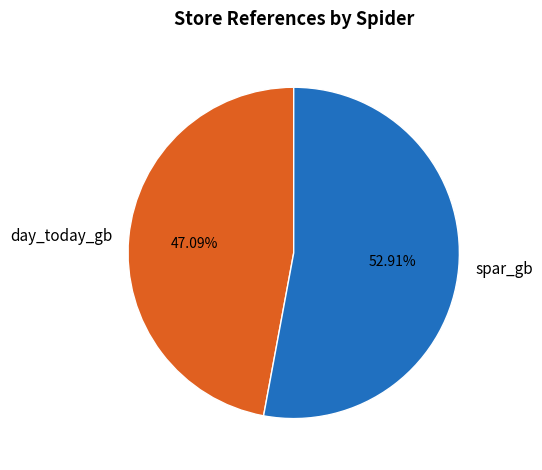

To the nearest percent, what percentage of the pie is day_today_gb?

47%